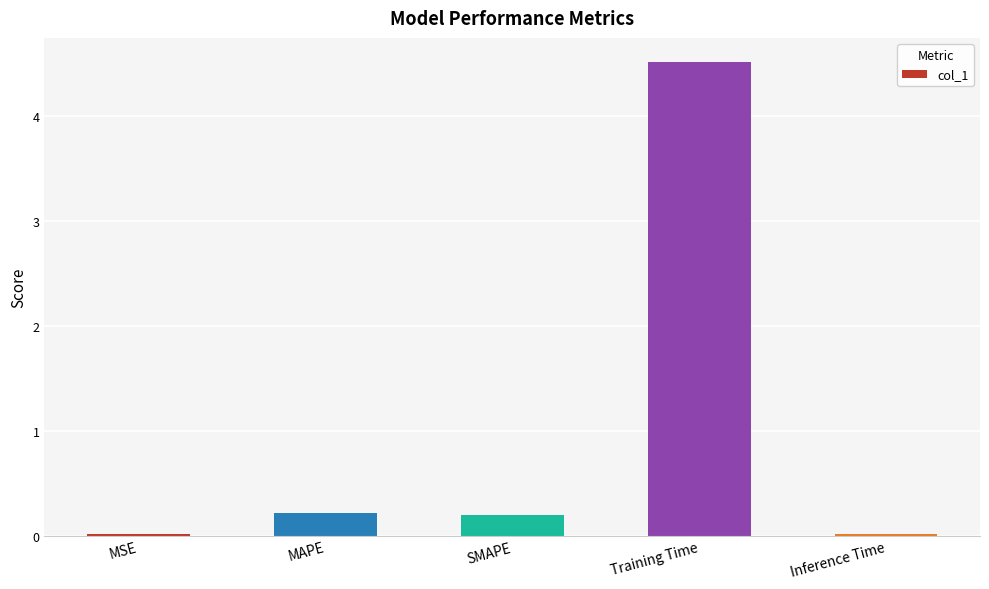

How many categories are shown in the chart?

5